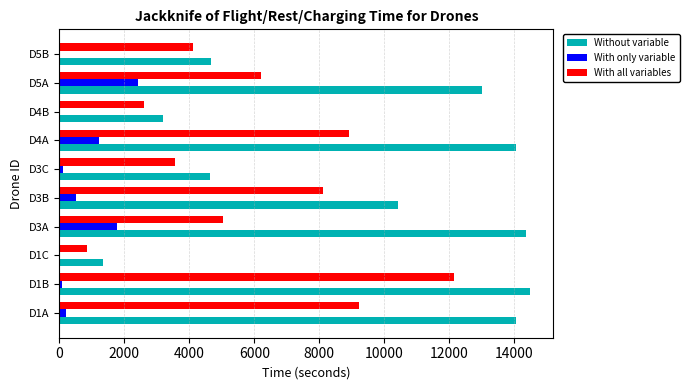

The value of Without variable at D5B is 7447. True or false?

False